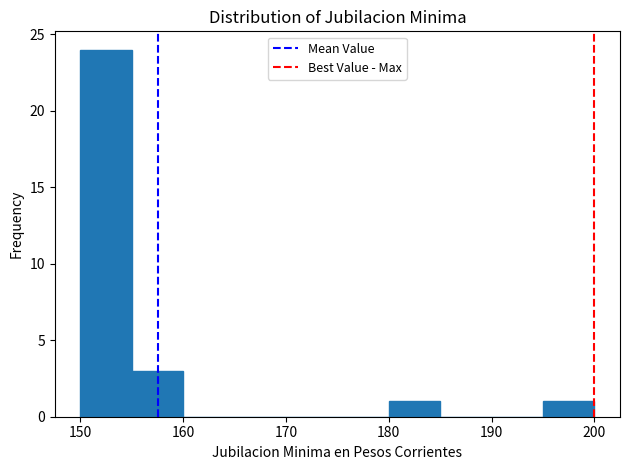

How tall is the bar that spans 180 to 185 on the x-axis? The values are not printed on the chart, so give them approximately, as read against the axis.

1